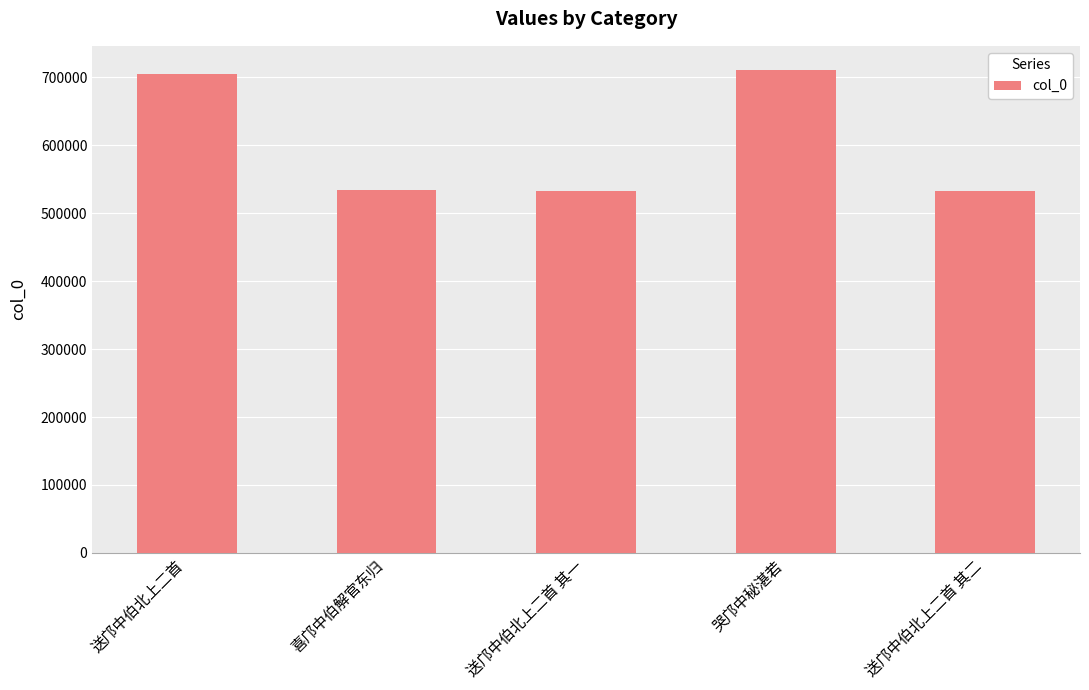

What value does the data have at 喜邝中伯解官东归, to the nearest 10?

533730